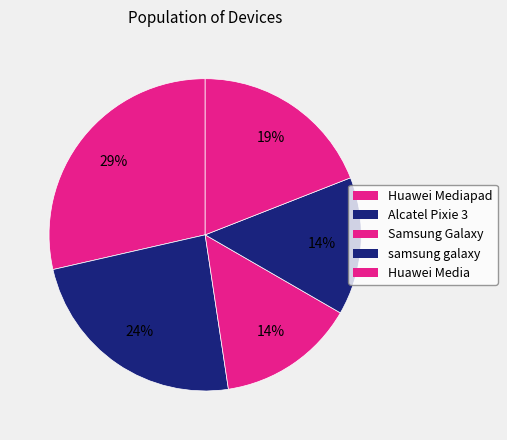

How many segments does this pie chart have?

5